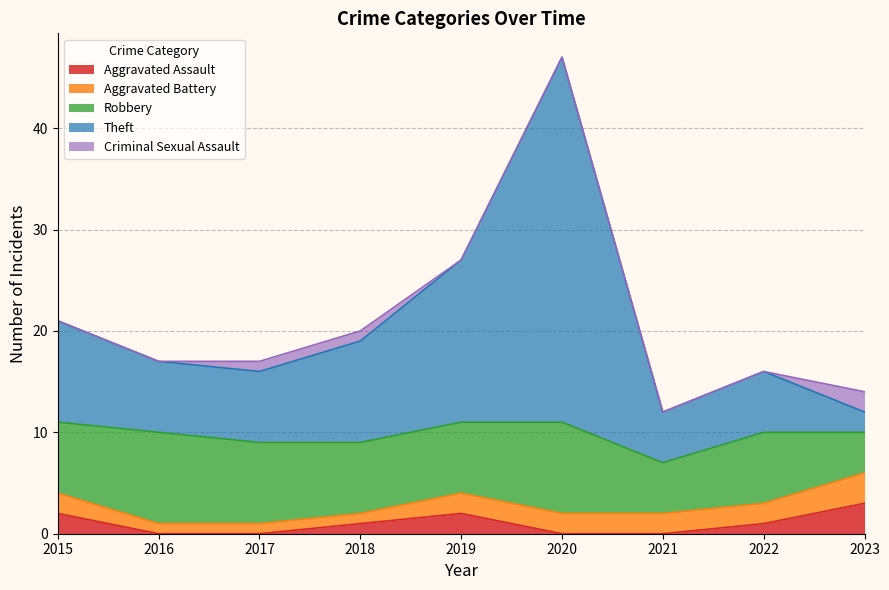

Which series has the largest total across all categories?

Theft